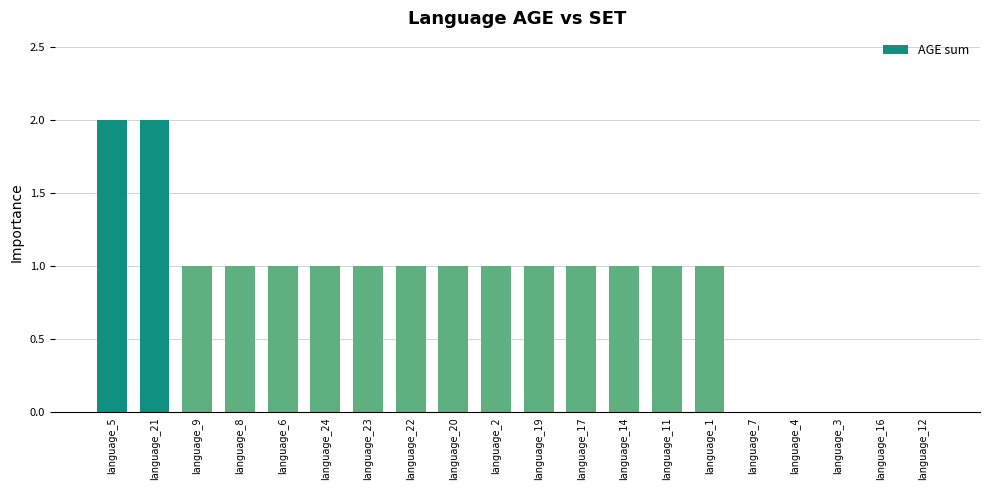

Approximately how many times larger is the value at language_23 compared to language_9?

1.0